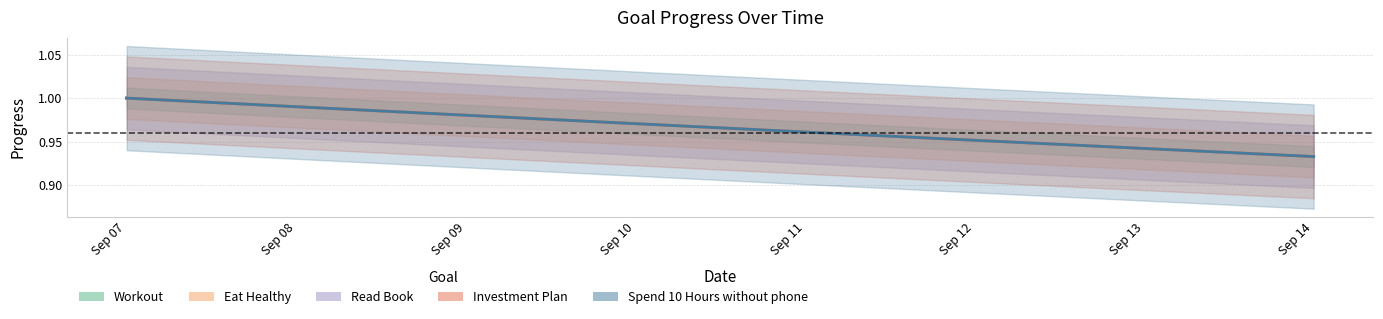

At which category is the sum across all series the highest?

Sep 07